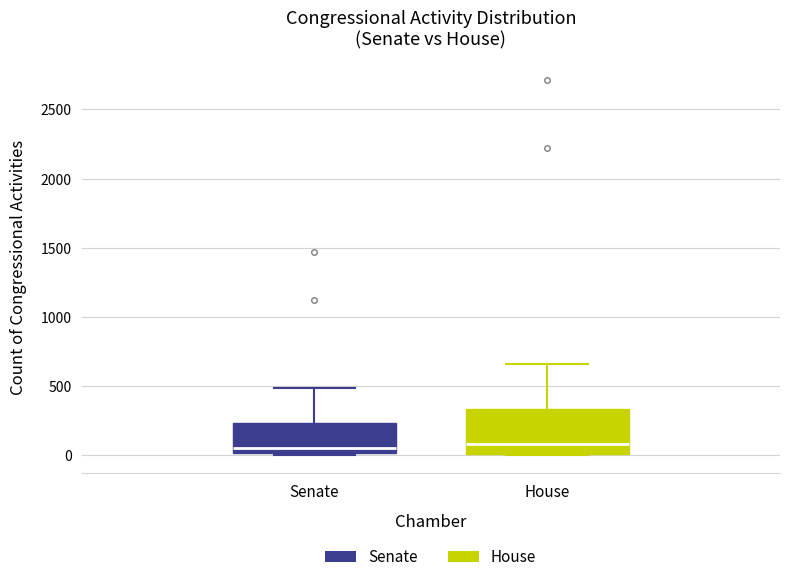

Comparing the boxes themselves (not the whiskers), which one is the tallest?

House